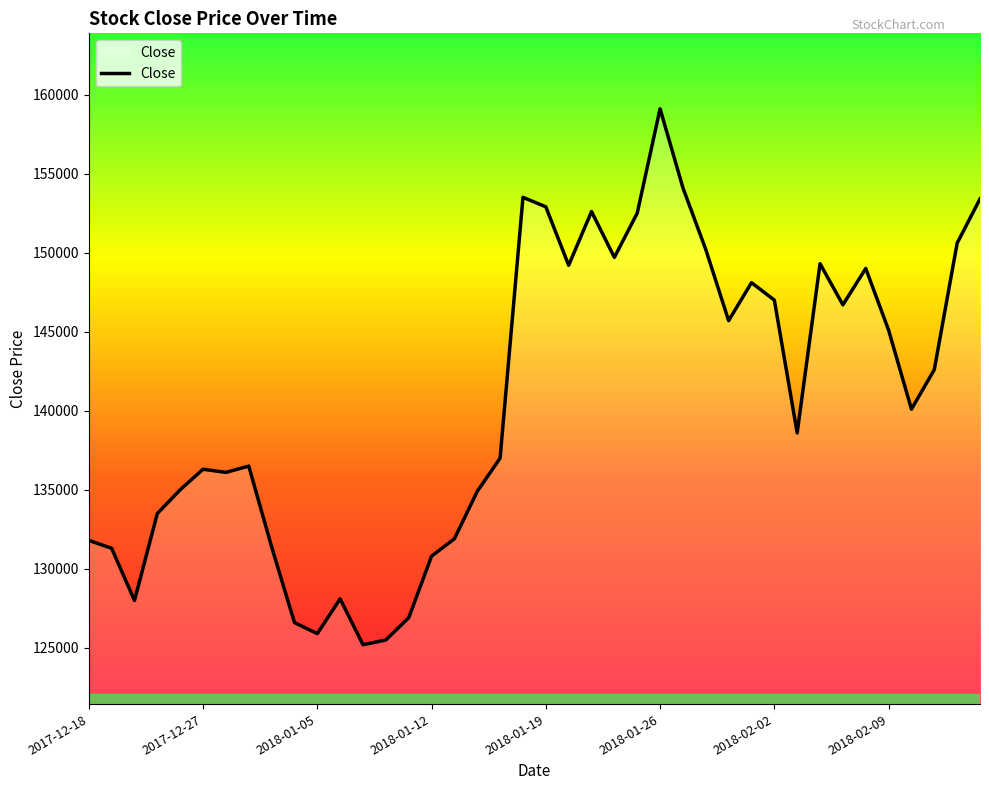

What is the maximum value shown in the chart?

159100